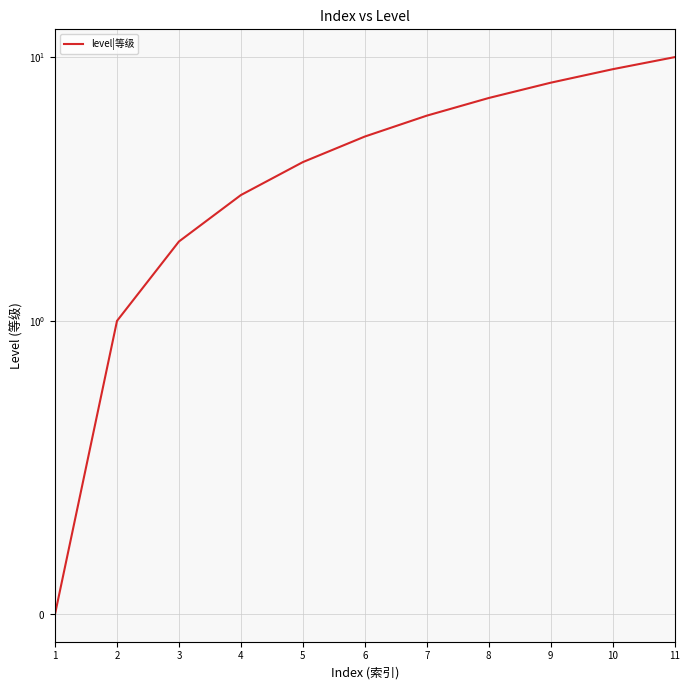

Reading left to right, transcribe all the data shown in this chart.

1=0	2=1	3=2	4=3	5=4	6=5	7=6	8=7	9=8	10=9	11=10